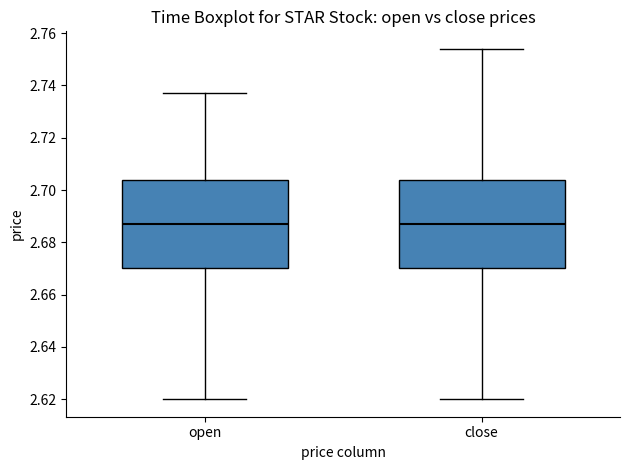

Reading left to right, read every box against the y-axis: the position of its median line, the range the box covers, and the ends of its whiskers. The values are not printed on the chart, so give them approximately, as read against the axis.

open: median 2.688, box 2.670 to 2.704, whiskers 2.620 to 2.738
close: median 2.688, box 2.670 to 2.704, whiskers 2.620 to 2.754